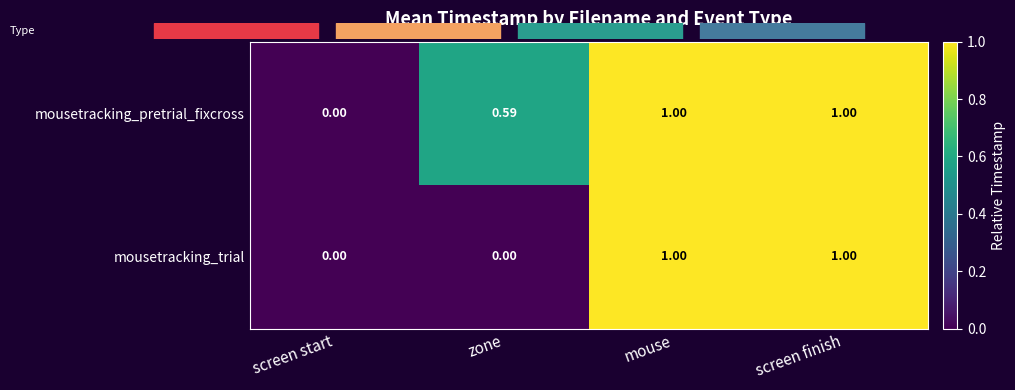

Rank the series at zone from lowest to highest value.

mousetracking_trial, mousetracking_pretrial_fixcross